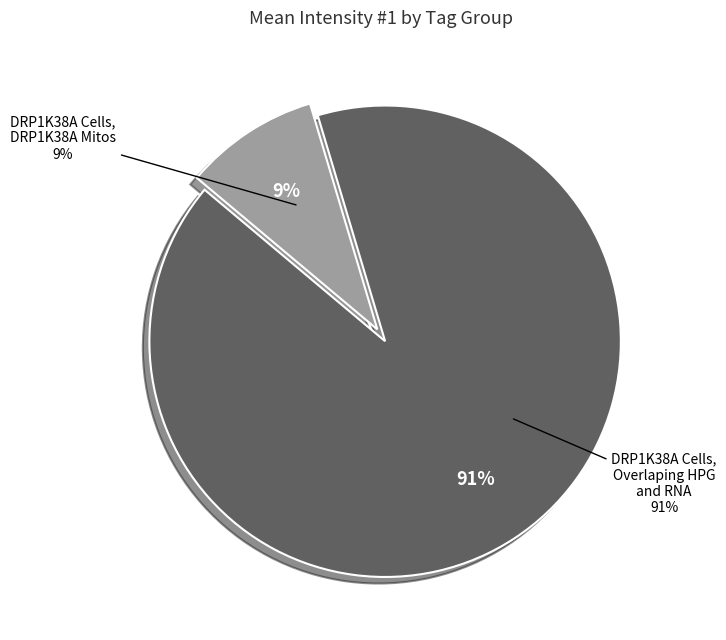

Rank the categories by value from lowest to highest.

DRP1K38A Cells, DRP1K38A Mitos, DRP1K38A Cells, Overlaping HPG and RNA